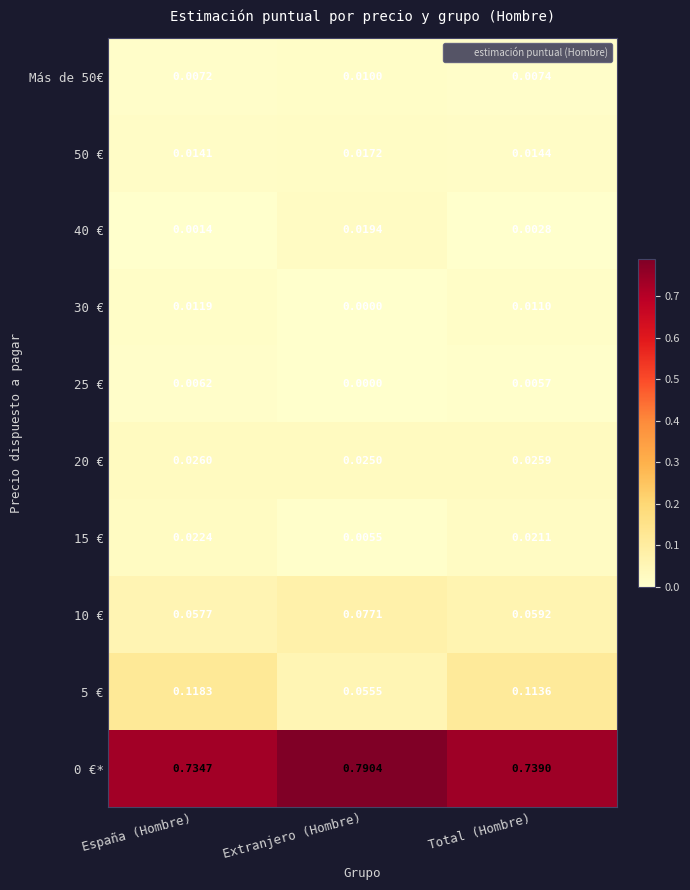

Which category has the lowest value in the 5 € series?

Extranjero (Hombre)